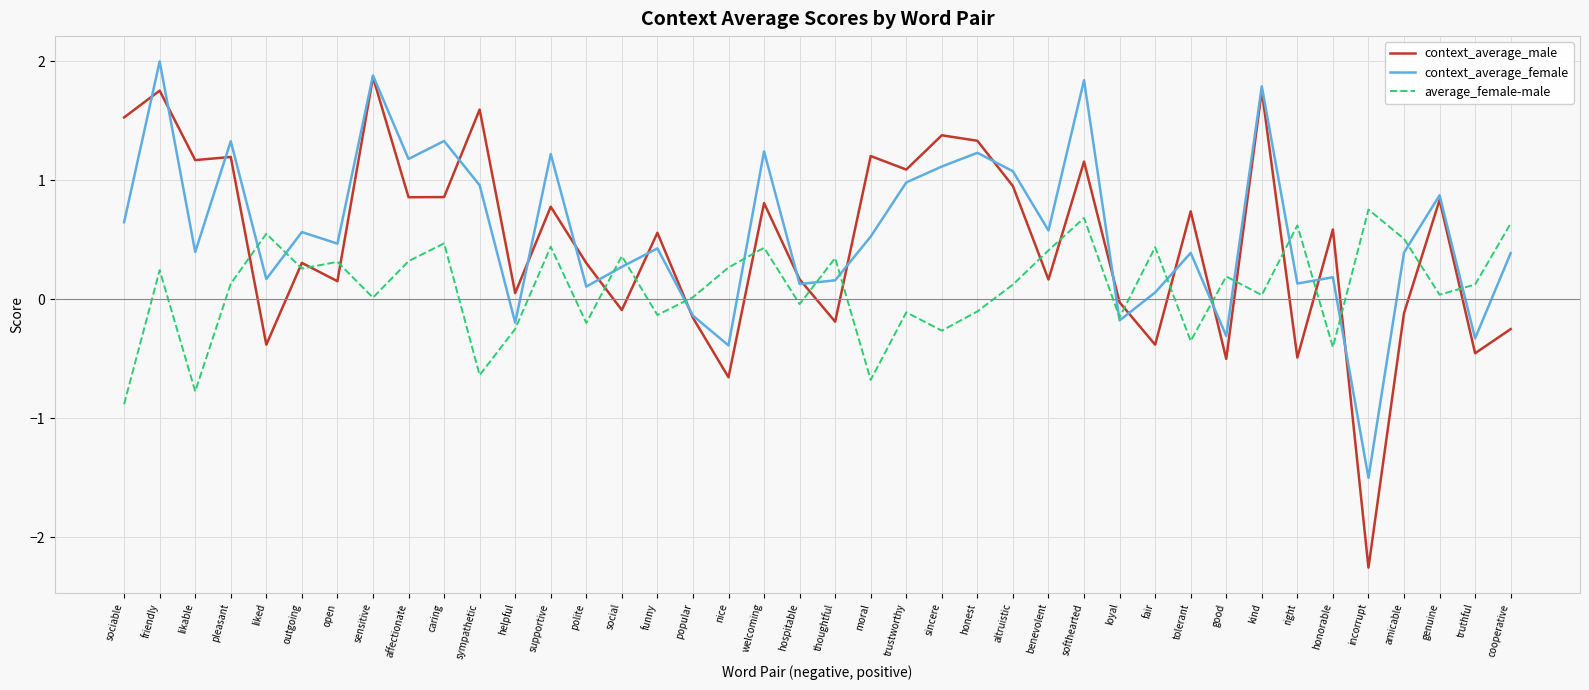

What is the difference between the maximum and minimum values in the context_average_male series?

4.1